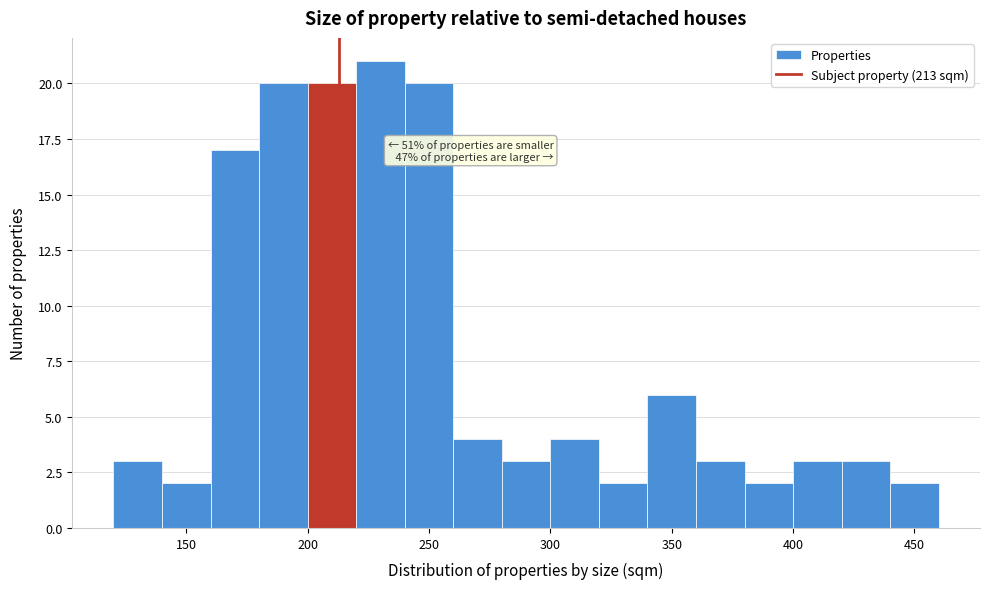

Over which range of the x-axis is the bar tallest?

220 to 240